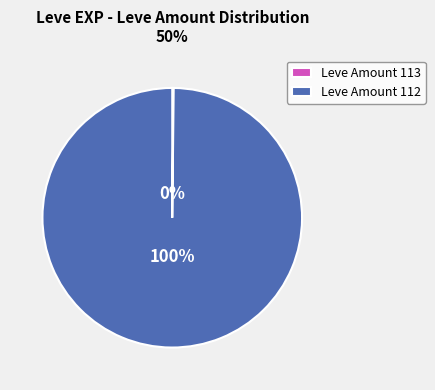

To the nearest percent, what is the average slice percentage?

50%